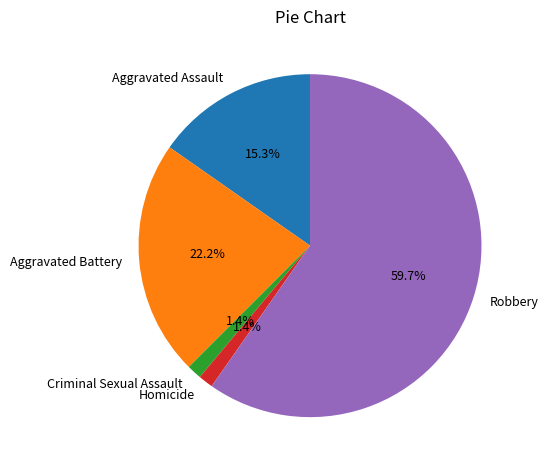

To the nearest percent, what is the difference between the Homicide and Robbery slice percentages?

58%